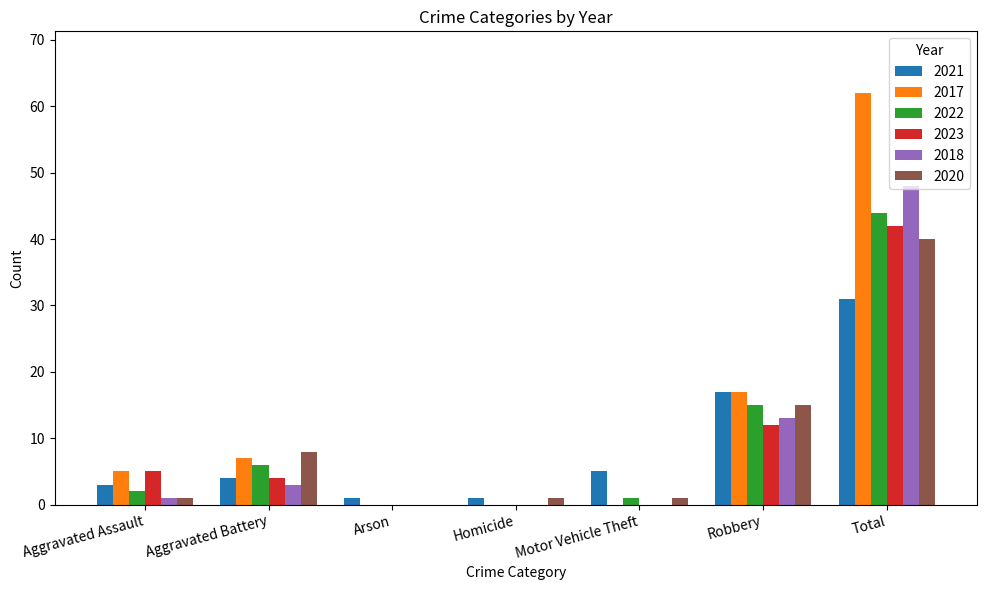

At which category does the chart reach its peak across all series?

Total